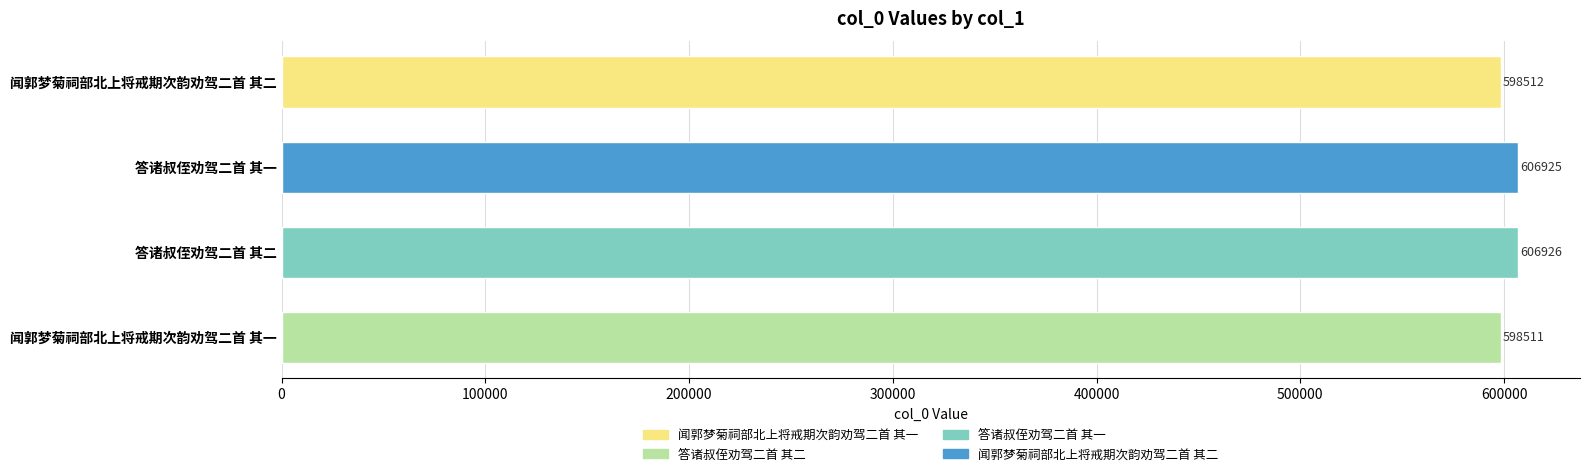

Between 答诸叔侄劝驾二首 其一 and 答诸叔侄劝驾二首 其二, which is larger?

答诸叔侄劝驾二首 其二